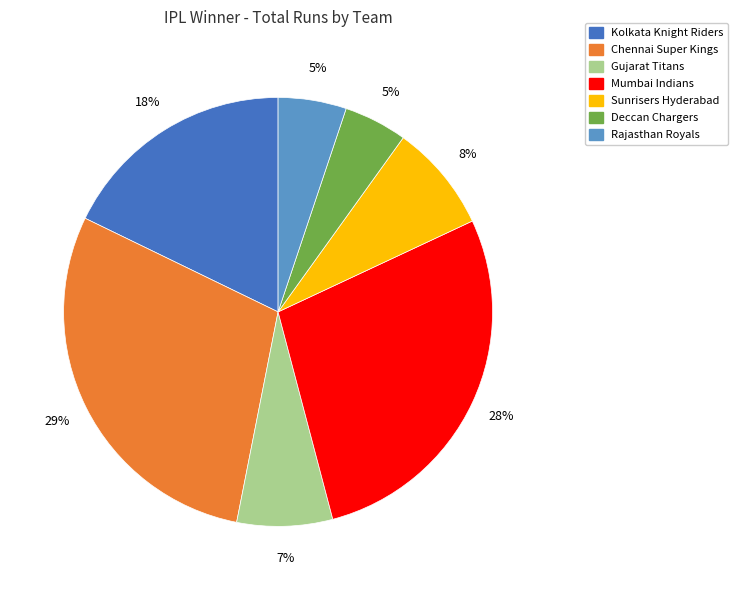

To the nearest percent, what is the average slice percentage?

14%